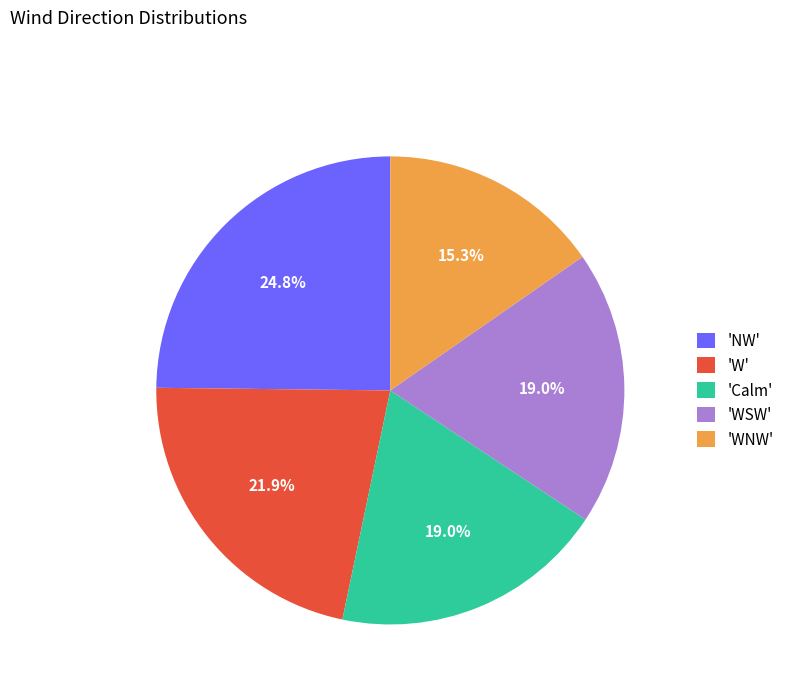

Which slice is the smallest?

'WNW'